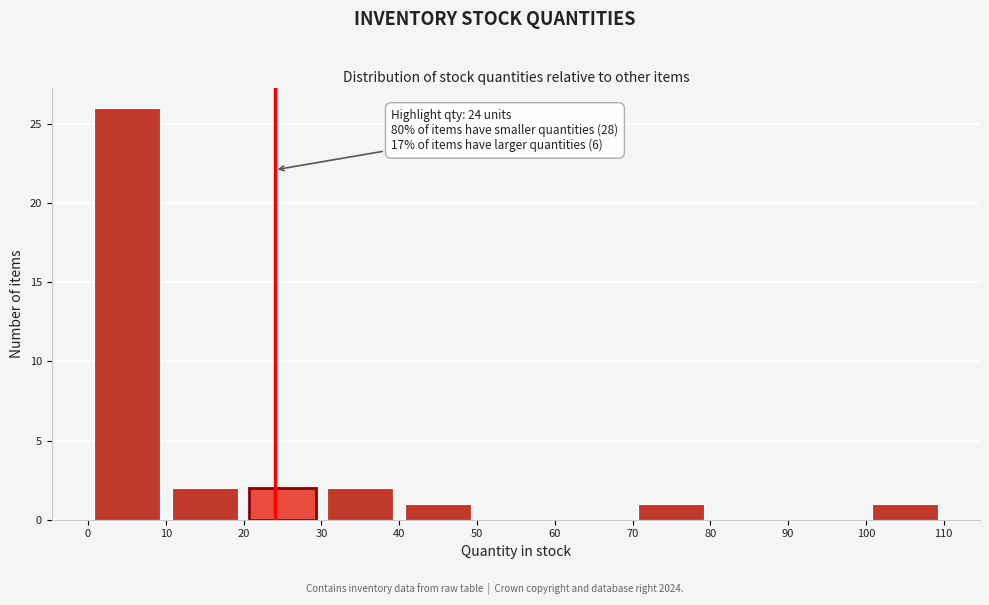

Which range on the x-axis has the tallest bar?

0 to 10